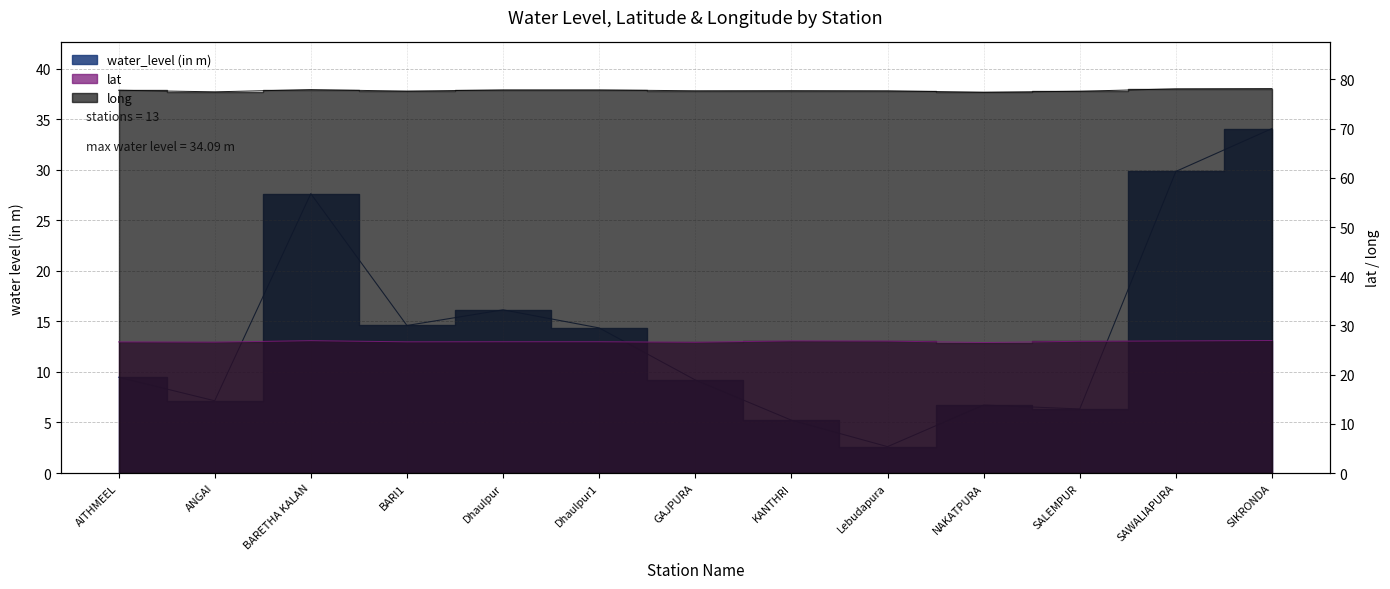

At which category does water_level (in m) reach its first local peak?

BARETHA KALAN